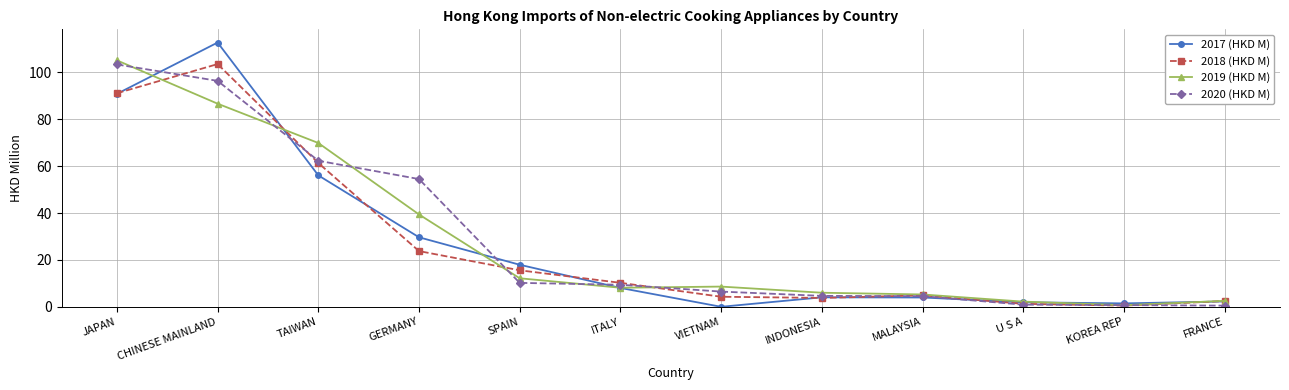

What is the label of the 12th point from the right?

JAPAN